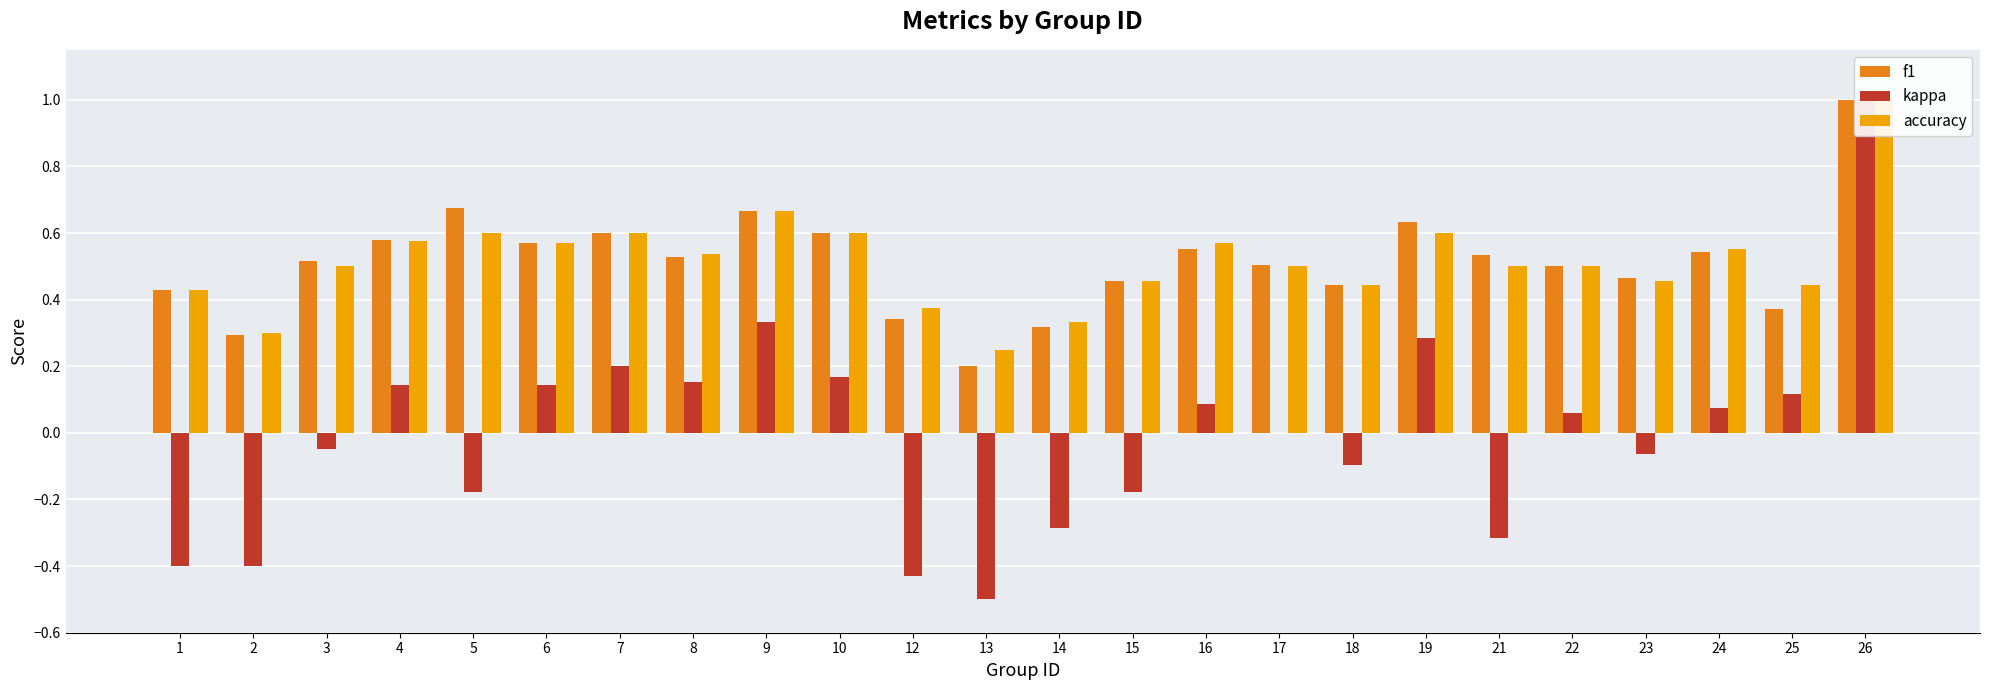

What is the difference between the second highest and second lowest values in the f1 series?

0.4